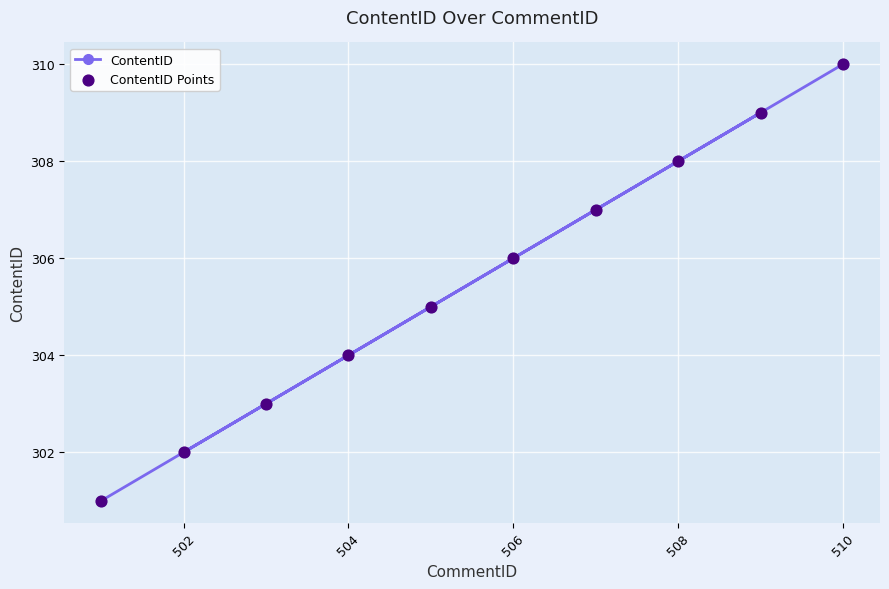

At how many categories does at least one series exceed 304?

6